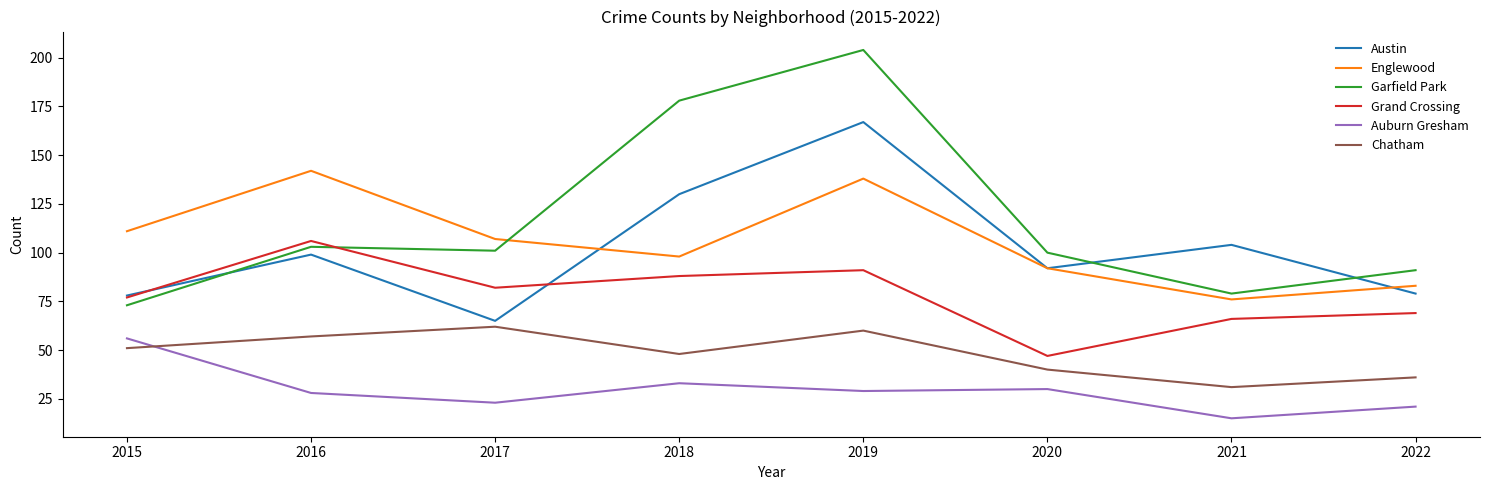

Which label corresponds to the largest value in the chart?

2019